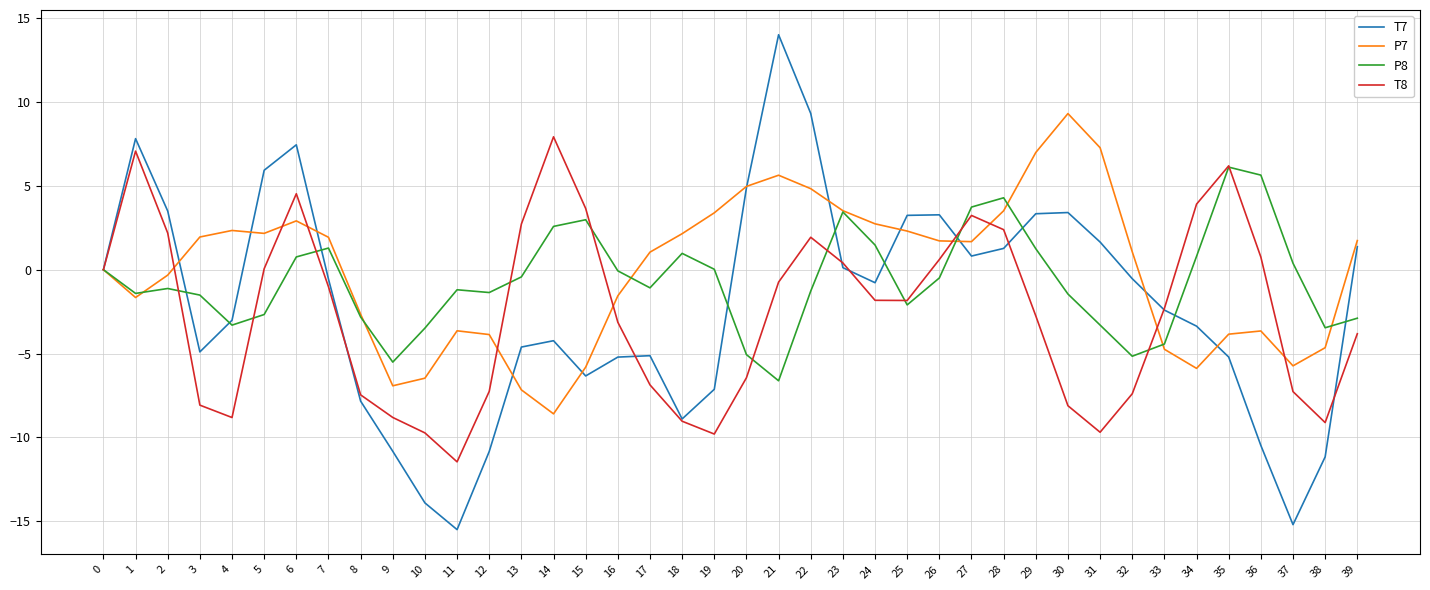

What is the maximum value shown in the chart?

14.0